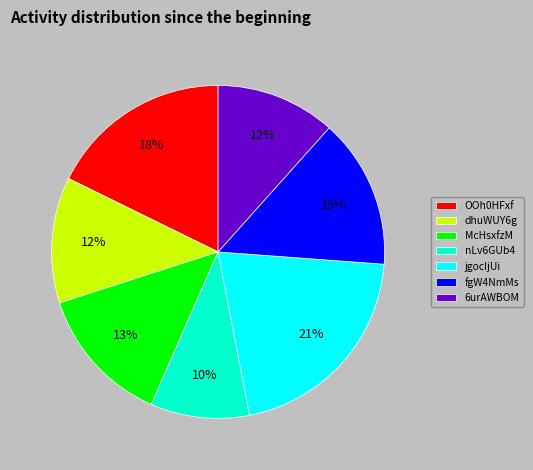

True or false: McHsxfzM accounts for 1% of the total.

False